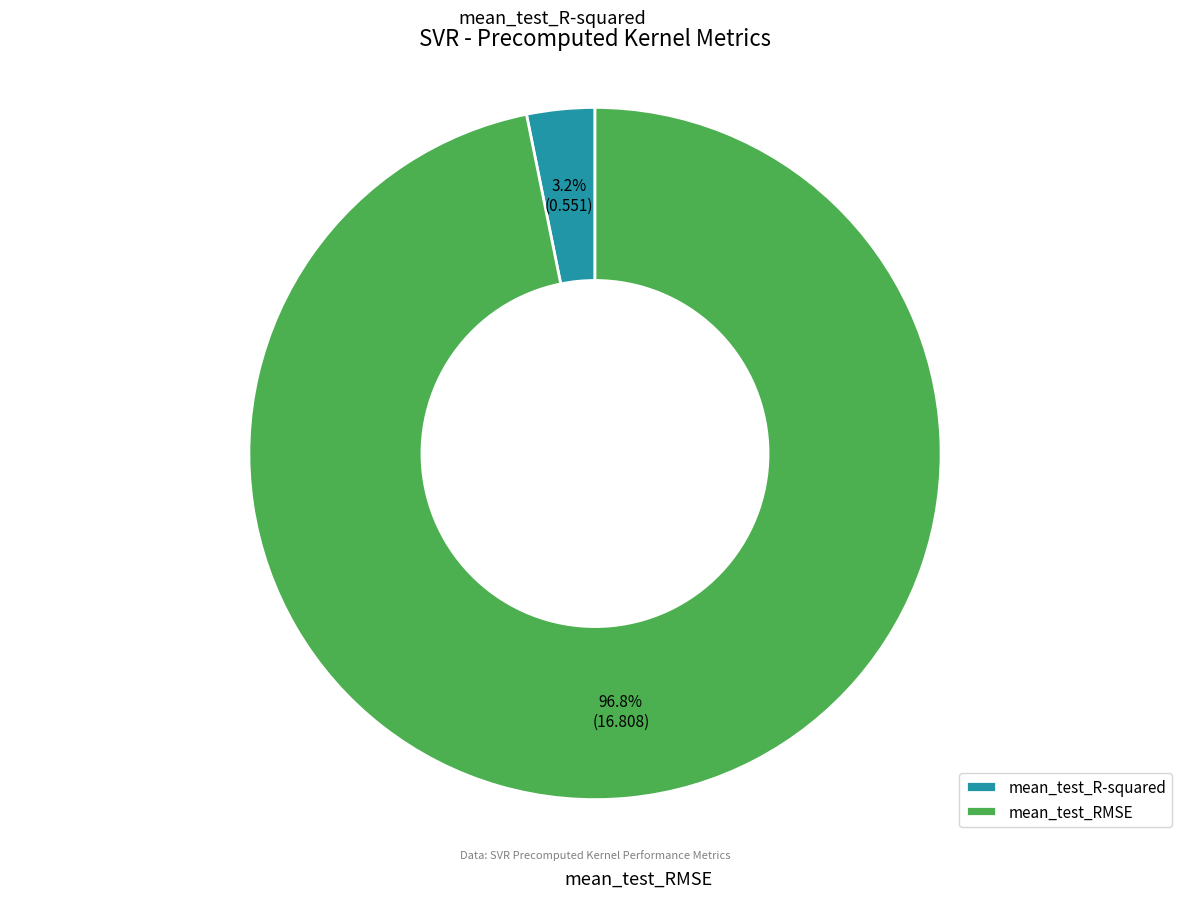

Combined, do mean_test_RMSE and mean_test_R-squared account for over 50%?

Yes